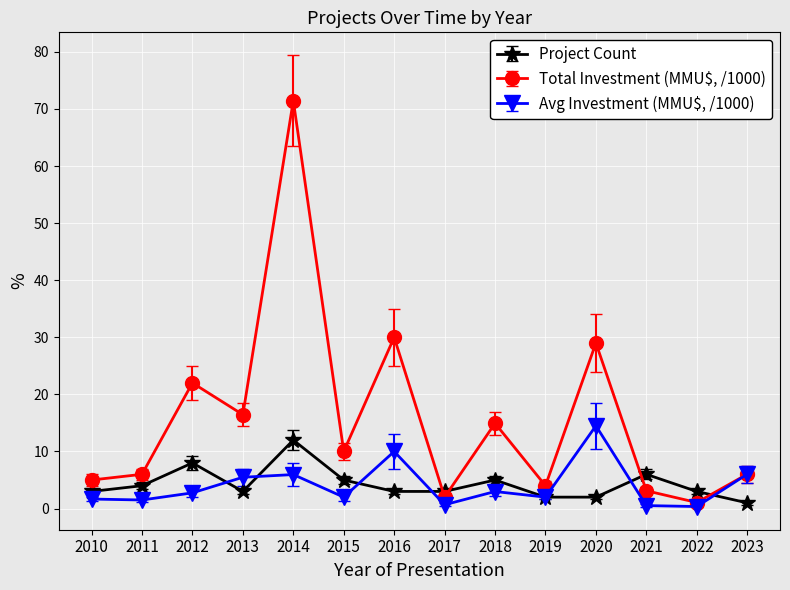

What is the sum of the Project Count values at 2014 and 2016?

15.0